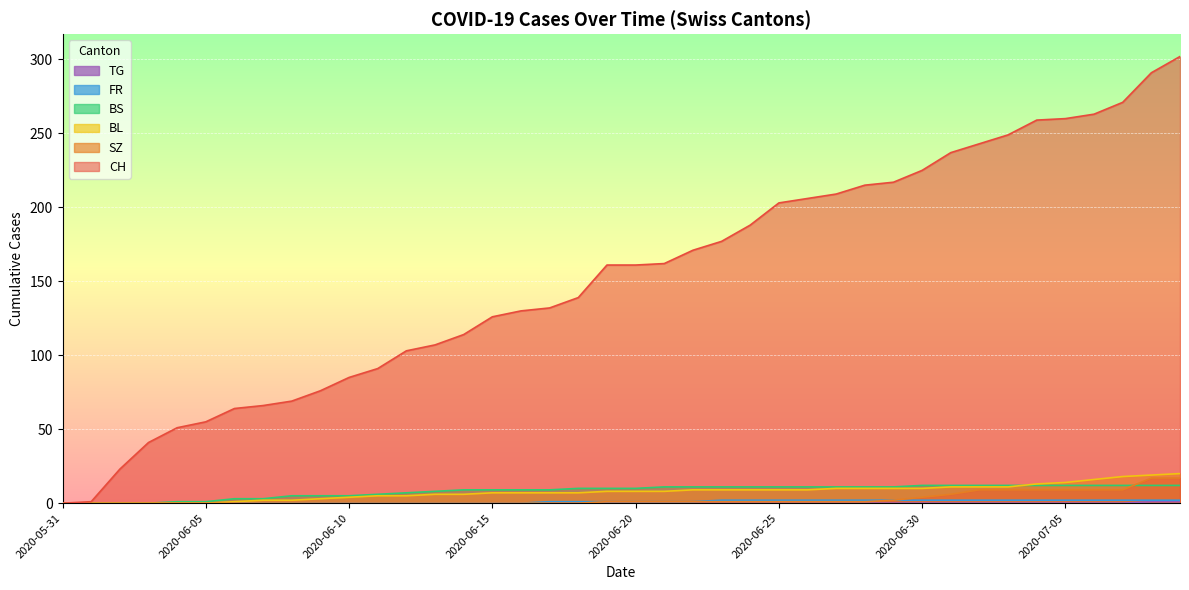

What are all the series names shown in the legend?

CH, SZ, BL, BS, FR, TG